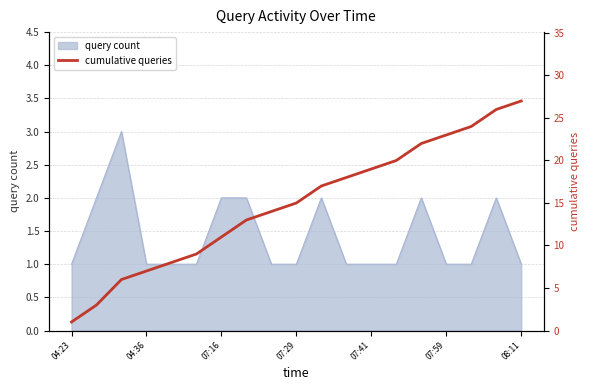

True or false: the data shows 26 at 17.

True